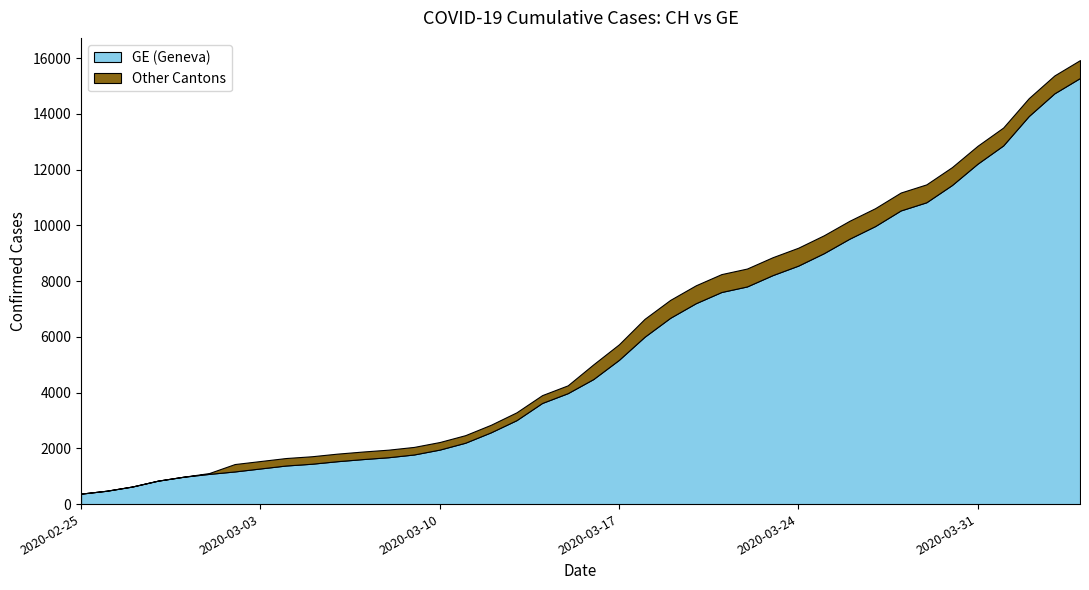

Reading left to right, list all the values displayed in this chart.

GE: 2020-02-25=375	2020-02-26=479	2020-02-27=630	2020-02-28=840	2020-02-29=981	2020-03-01=1083	2020-03-02=1171	2020-03-03=1278	2020-03-04=1384	2020-03-05=1447	2020-03-06=1538	2020-03-07=1614	2020-03-08=1681	2020-03-09=1780	2020-03-10=1955	2020-03-11=2201	2020-03-12=2574	2020-03-13=3010	2020-03-14=3627	2020-03-15=3978	2020-03-16=4485	2020-03-17=5174	2020-03-18=6002	2020-03-19=6681	2020-03-20=7205	2020-03-21=7607	2020-03-22=7807	2020-03-23=8213	2020-03-24=8554	2020-03-25=9000	2020-03-26=9520	2020-03-27=9971	2020-03-28=10533	2020-03-29=10825	2020-03-30=11444	2020-03-31=12210	2020-04-01=12863	2020-04-02=13919	2020-04-03=14733	2020-04-04=15284
CH: 2020-02-25=375	2020-02-26=479	2020-02-27=630	2020-02-28=840	2020-02-29=981	2020-03-01=1113	2020-03-02=1436	2020-03-03=1544	2020-03-04=1652	2020-03-05=1715	2020-03-06=1809	2020-03-07=1885	2020-03-08=1952	2020-03-09=2051	2020-03-10=2226	2020-03-11=2472	2020-03-12=2845	2020-03-13=3291	2020-03-14=3908	2020-03-15=4259	2020-03-16=5012	2020-03-17=5731	2020-03-18=6644	2020-03-19=7323	2020-03-20=7847	2020-03-21=8249	2020-03-22=8449	2020-03-23=8855	2020-03-24=9196	2020-03-25=9642	2020-03-26=10162	2020-03-27=10613	2020-03-28=11175	2020-03-29=11467	2020-03-30=12086	2020-03-31=12852	2020-04-01=13505	2020-04-02=14561	2020-04-03=15375	2020-04-04=15926